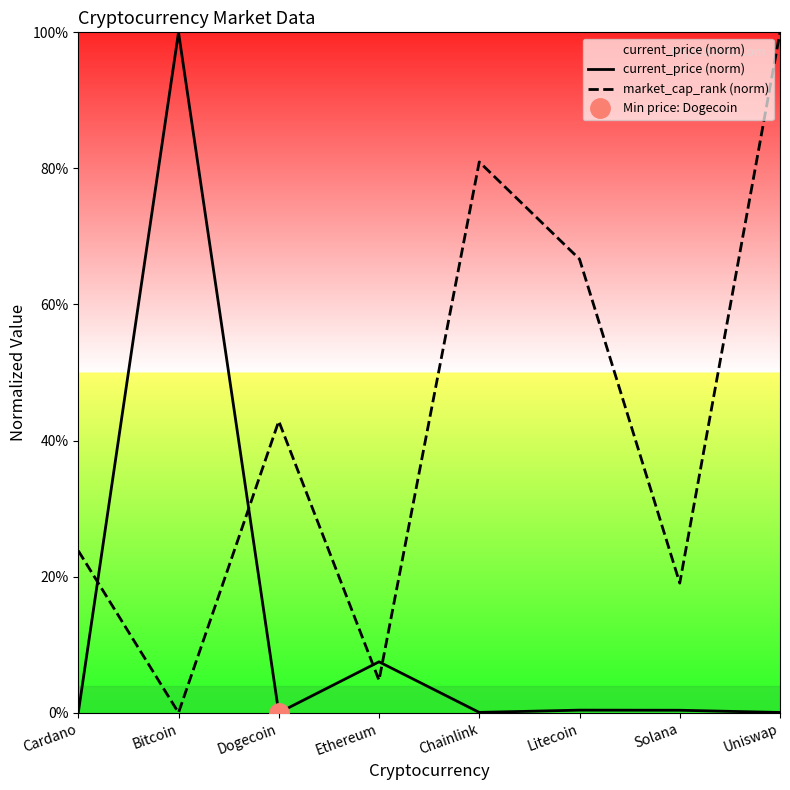

At Litecoin, list the series in order from largest to smallest.

market_cap_rank (norm), current_price (norm)